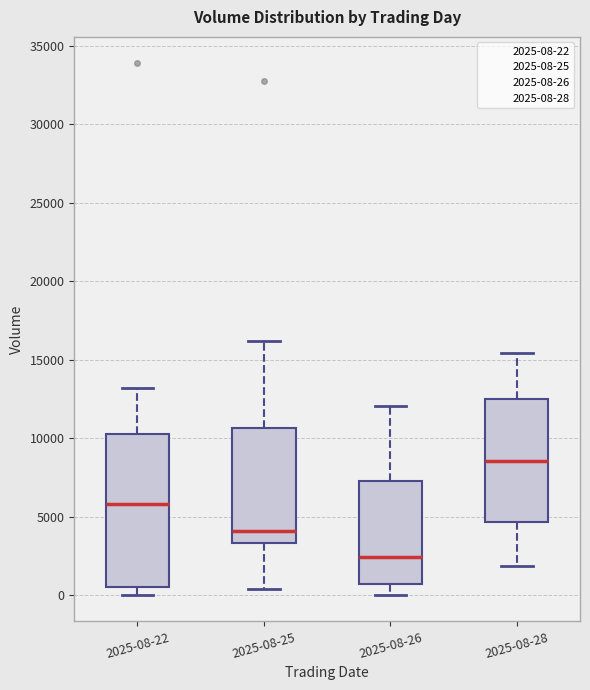

Comparing the boxes themselves (not the whiskers), which one is the tallest?

2025-08-22